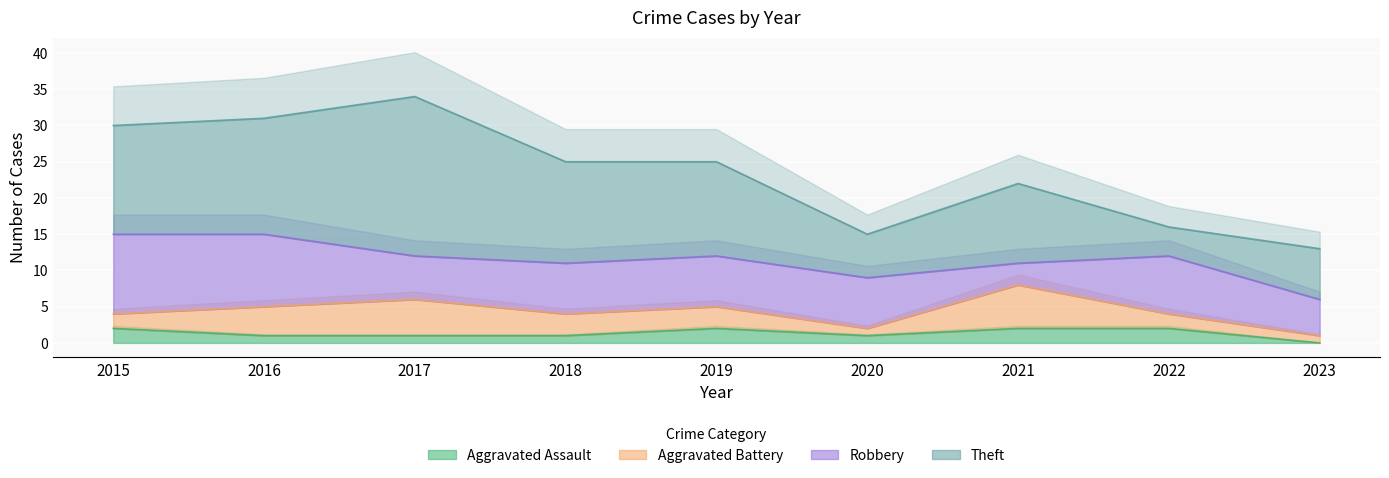

The Robbery series shows 5 at 2023. True or false?

True